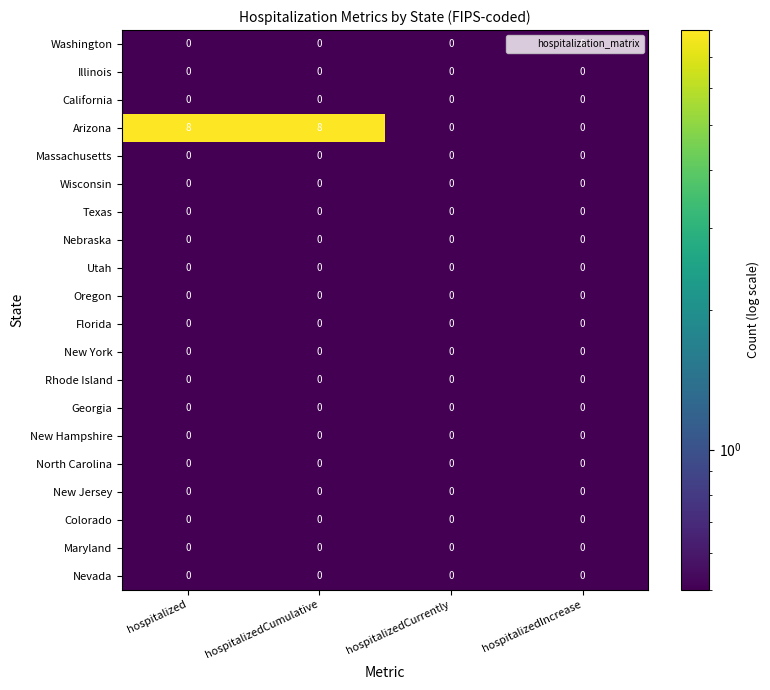

Which series has the largest total across all categories?

Arizona